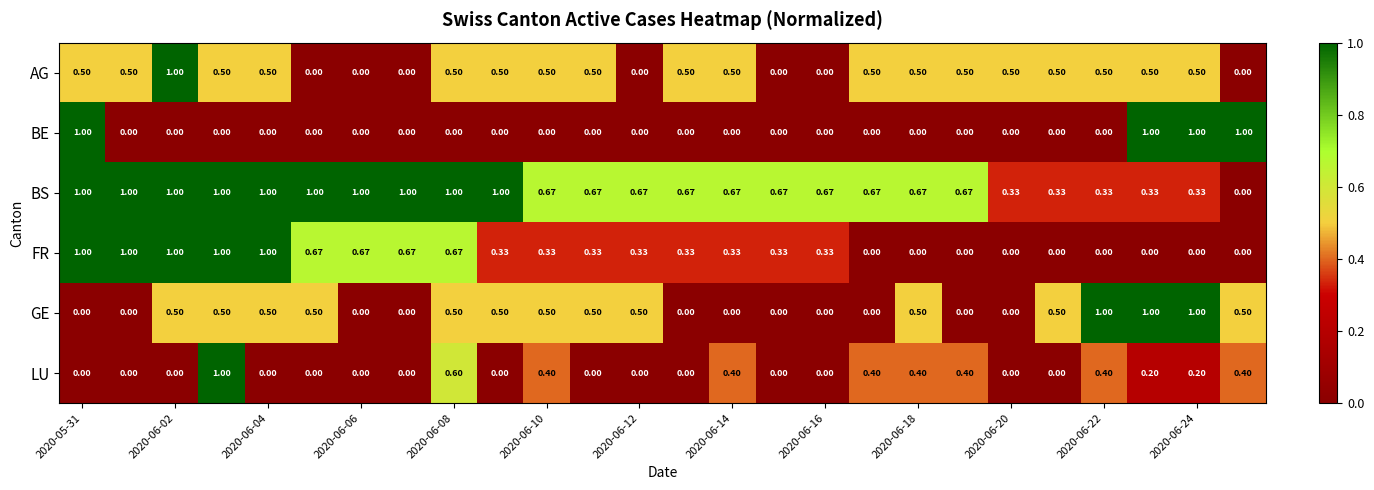

How many positive values does the FR series have?

17